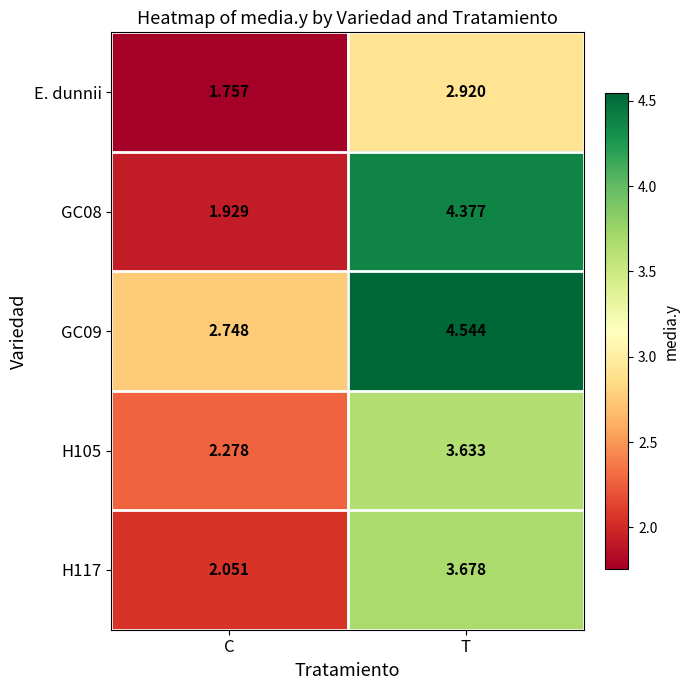

At which label does GC09 reach its minimum?

C